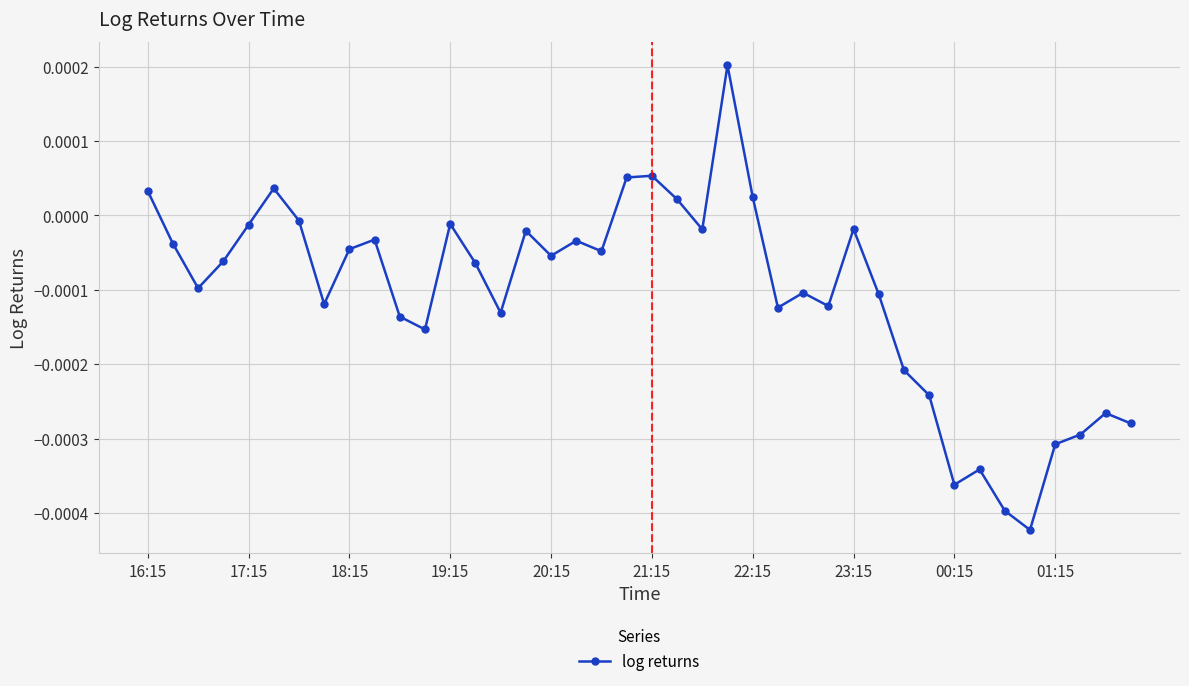

Which has a higher value, 21:15 or 22:15?

21:15